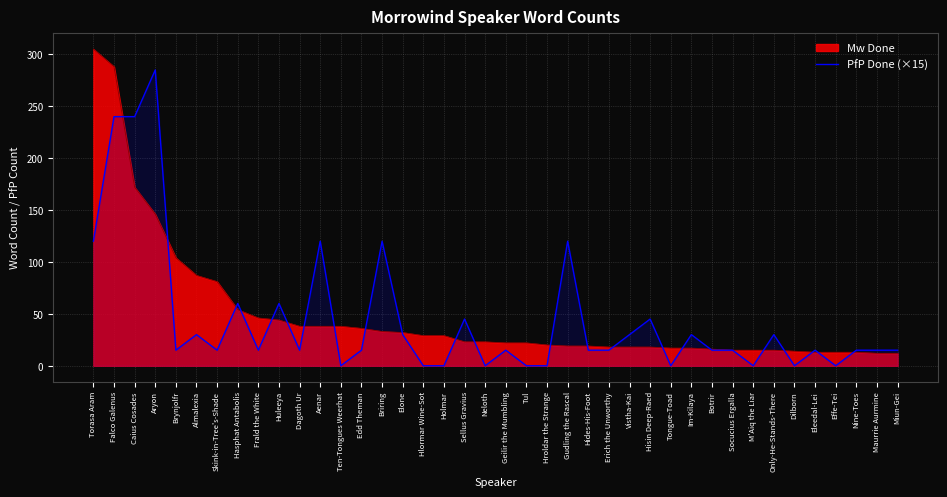

The chart shows a value of 15 at Edd Theman. True or false?

True